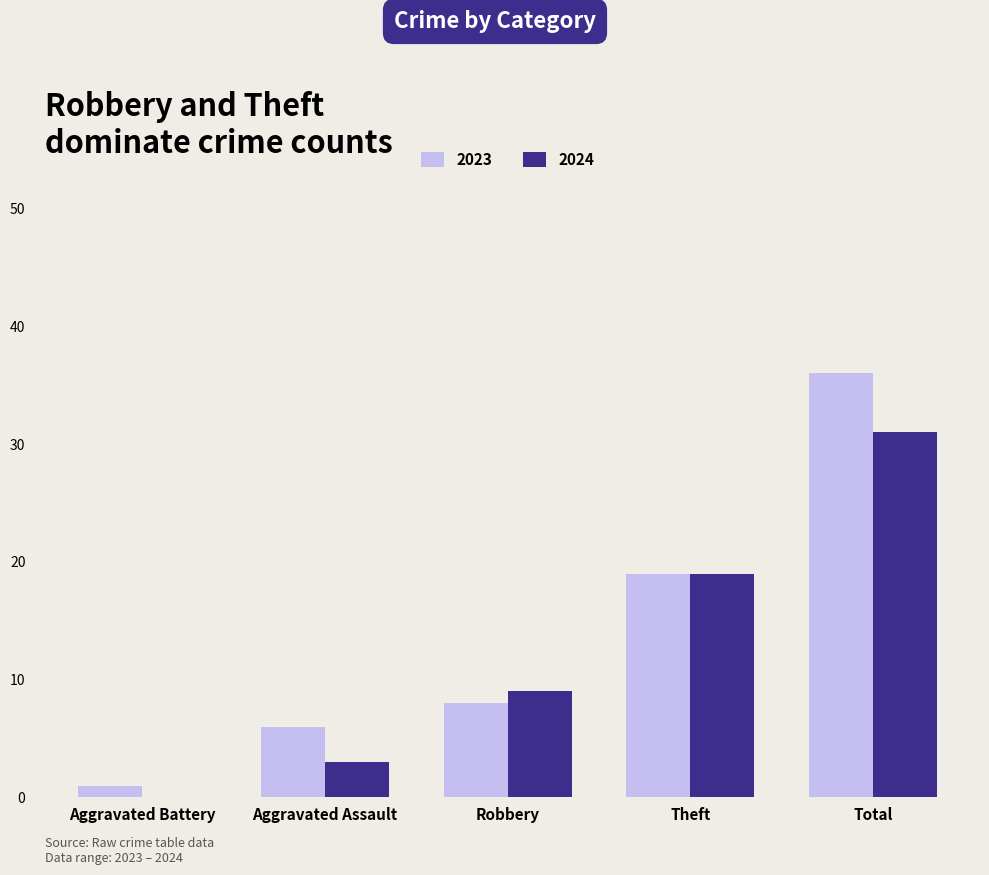

Read the 2024 value at Total, to the nearest 5.

30